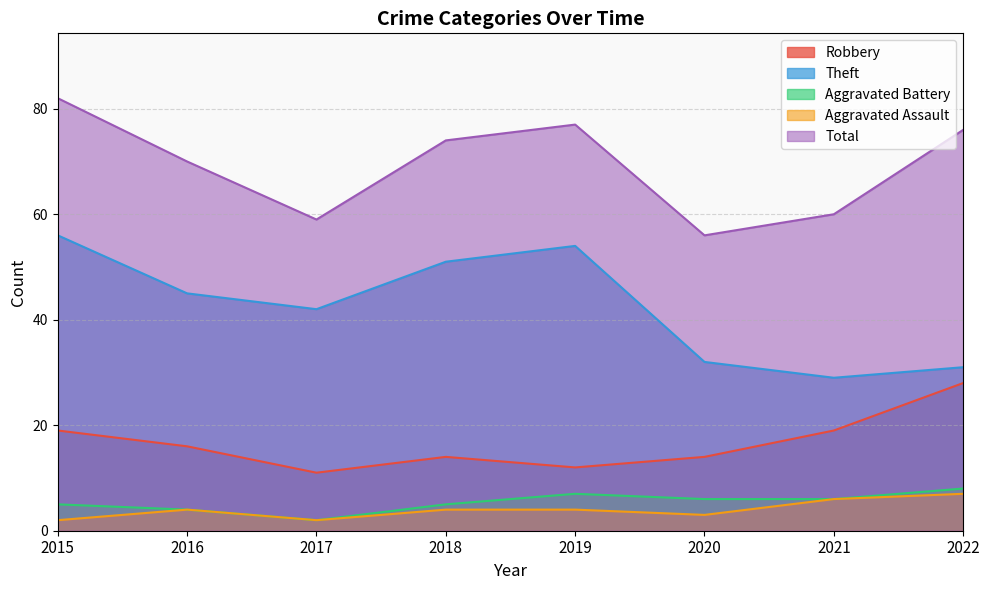

Does the chart have visible grid lines?

Yes